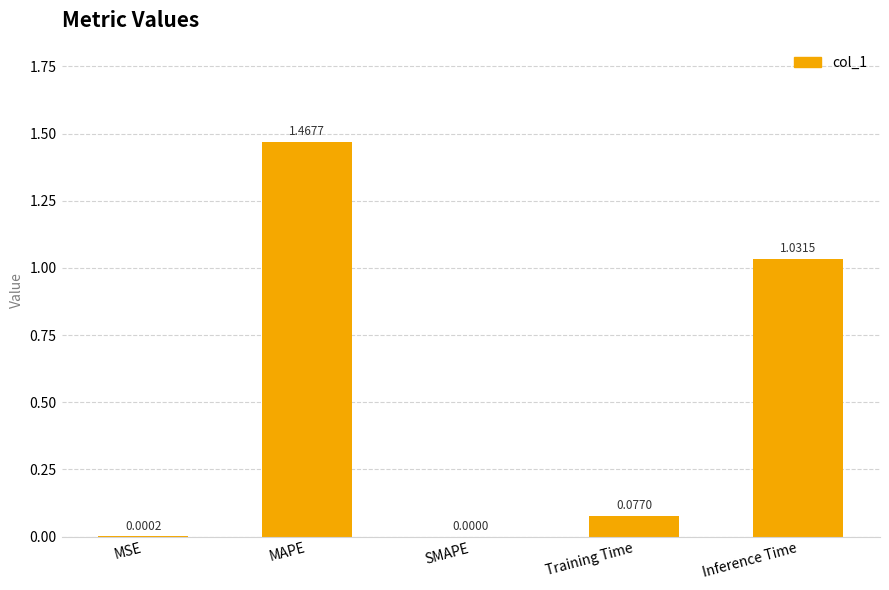

How many values exceed 0?

4